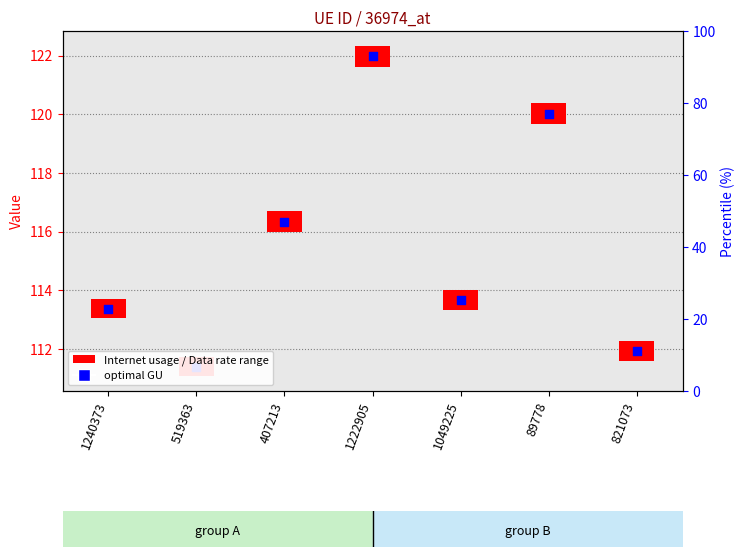

What is the ratio of the value at 519363 to the value at 407213?

1.0